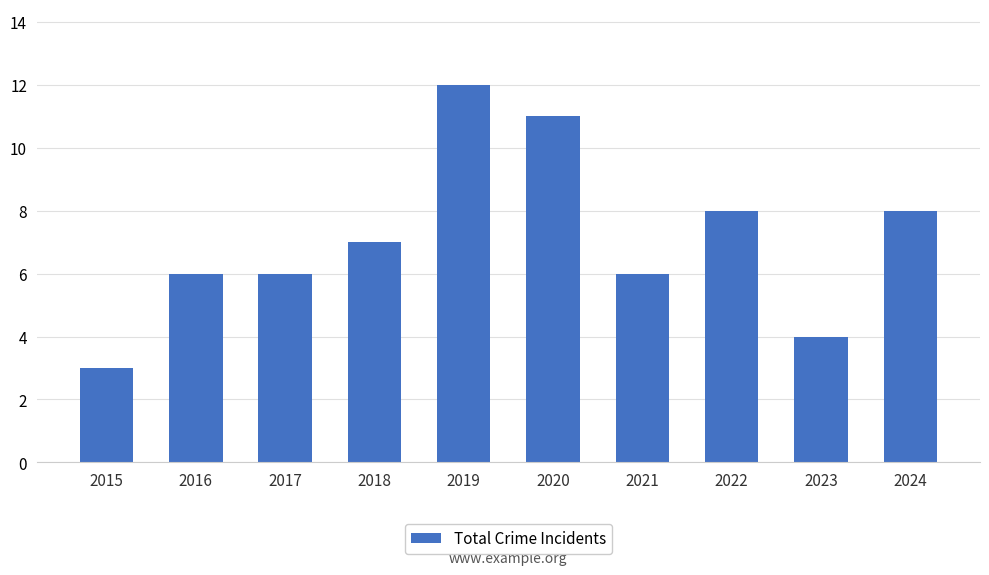

Count the values in the range 6 to 8.

6